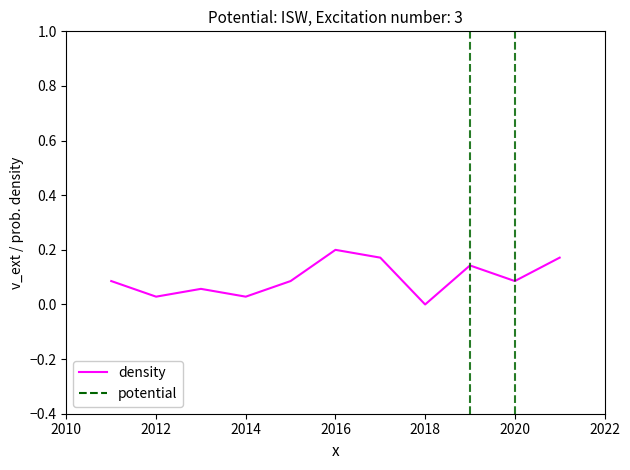

Is it true that the value at 2016 is 0.2?

True